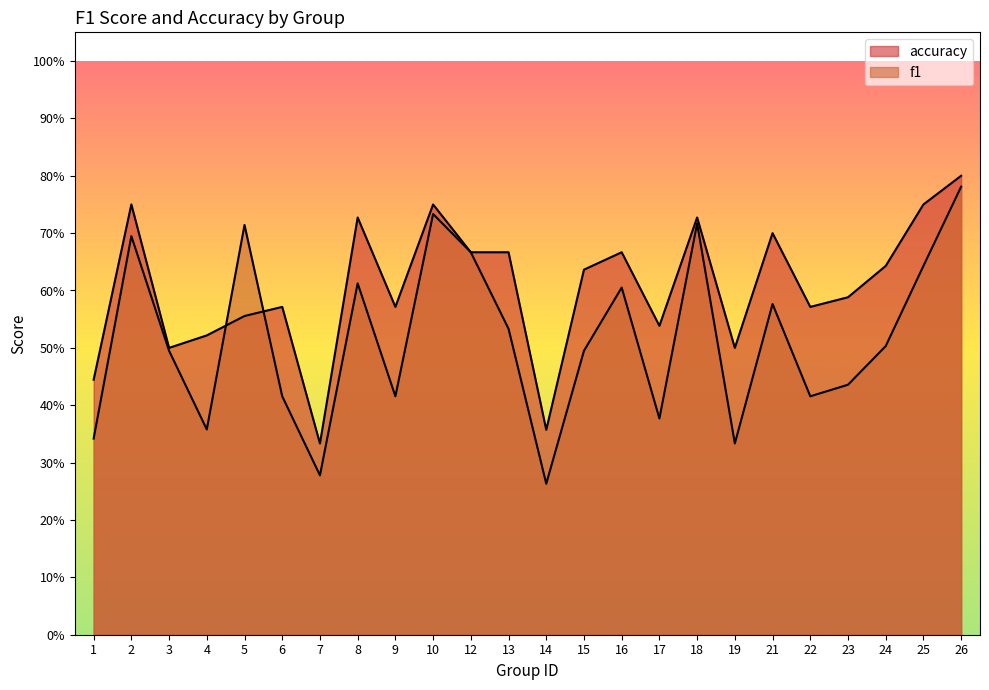

Rank the series by their maximum value, from highest to lowest.

accuracy, f1